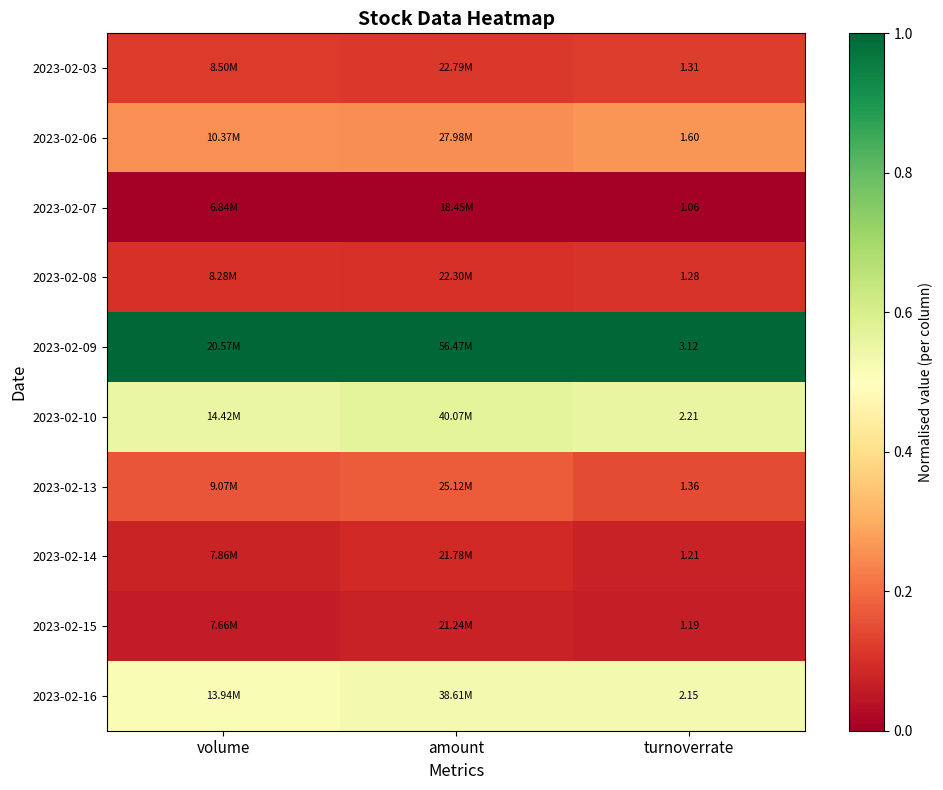

What is the total value across all series at volume?

2.8